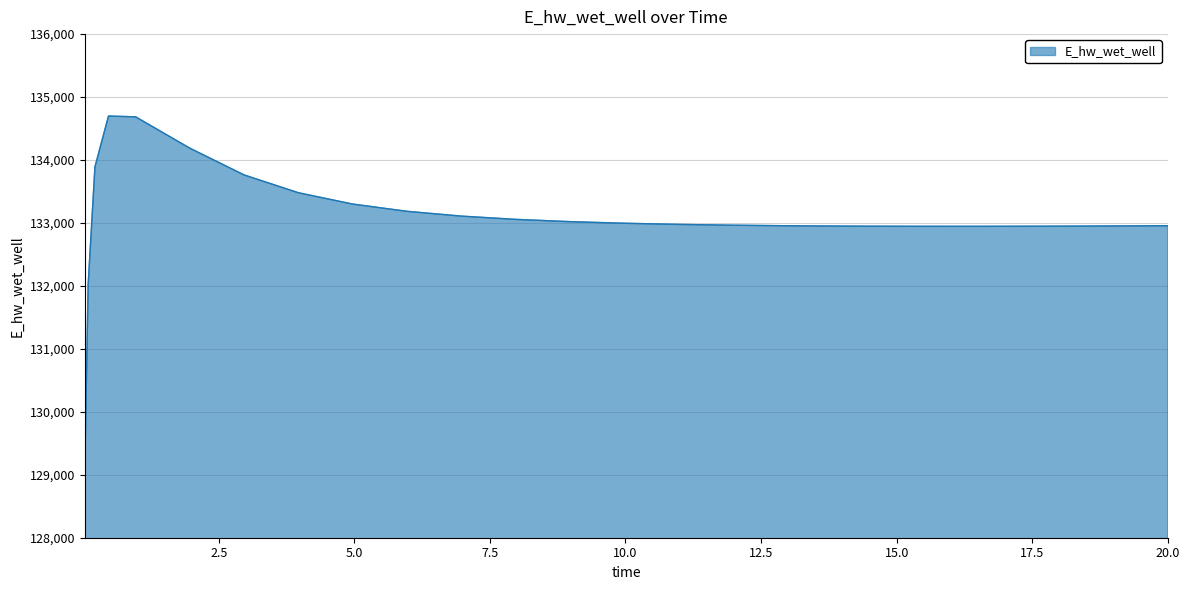

What is the maximum value shown in the chart?

134698.7